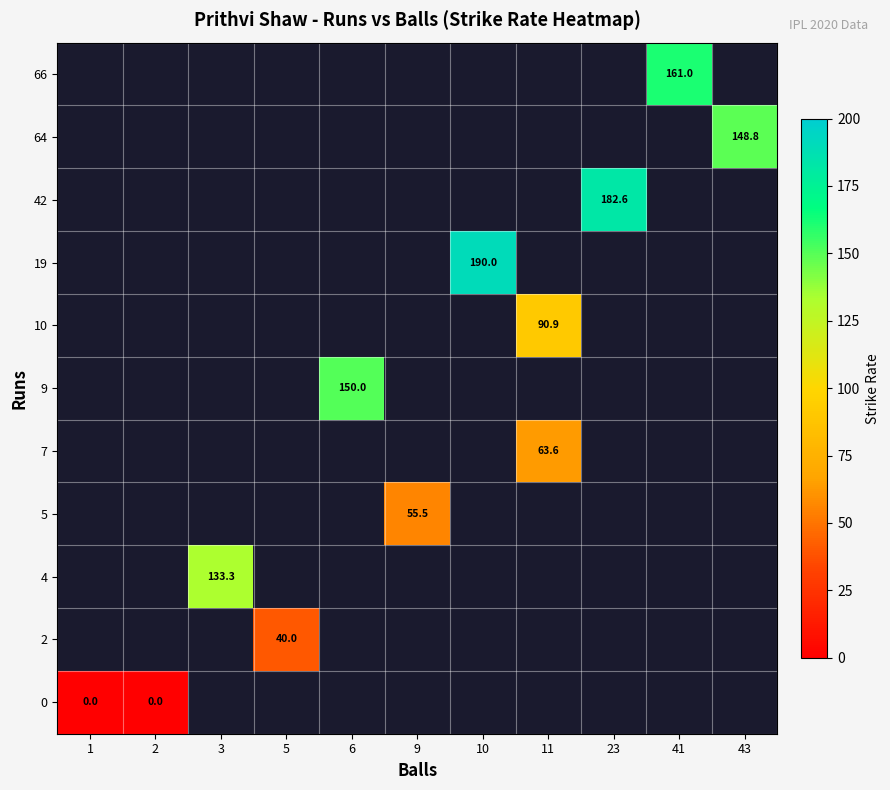

How many series are shown in this chart?

11